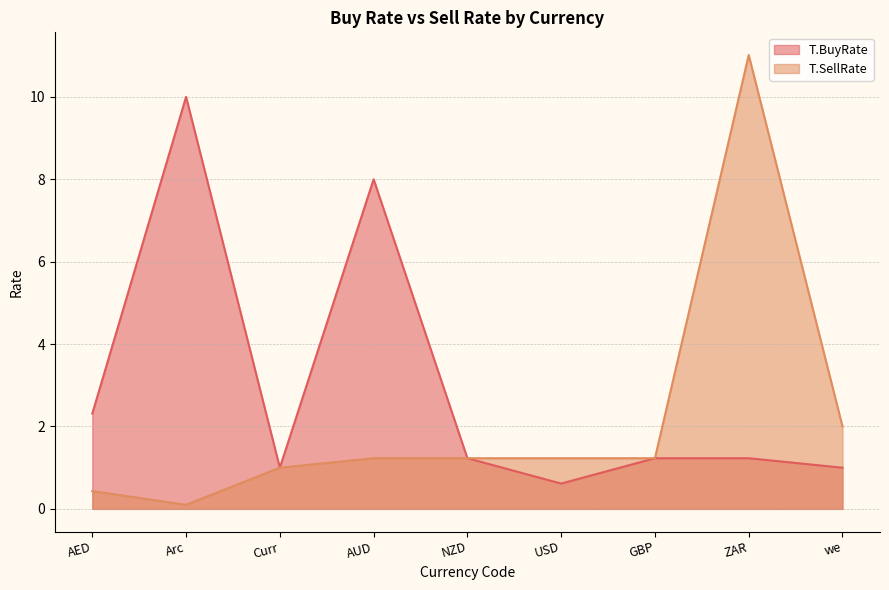

In T.SellRate, how many points are higher than both neighbors (excluding endpoints)?

1